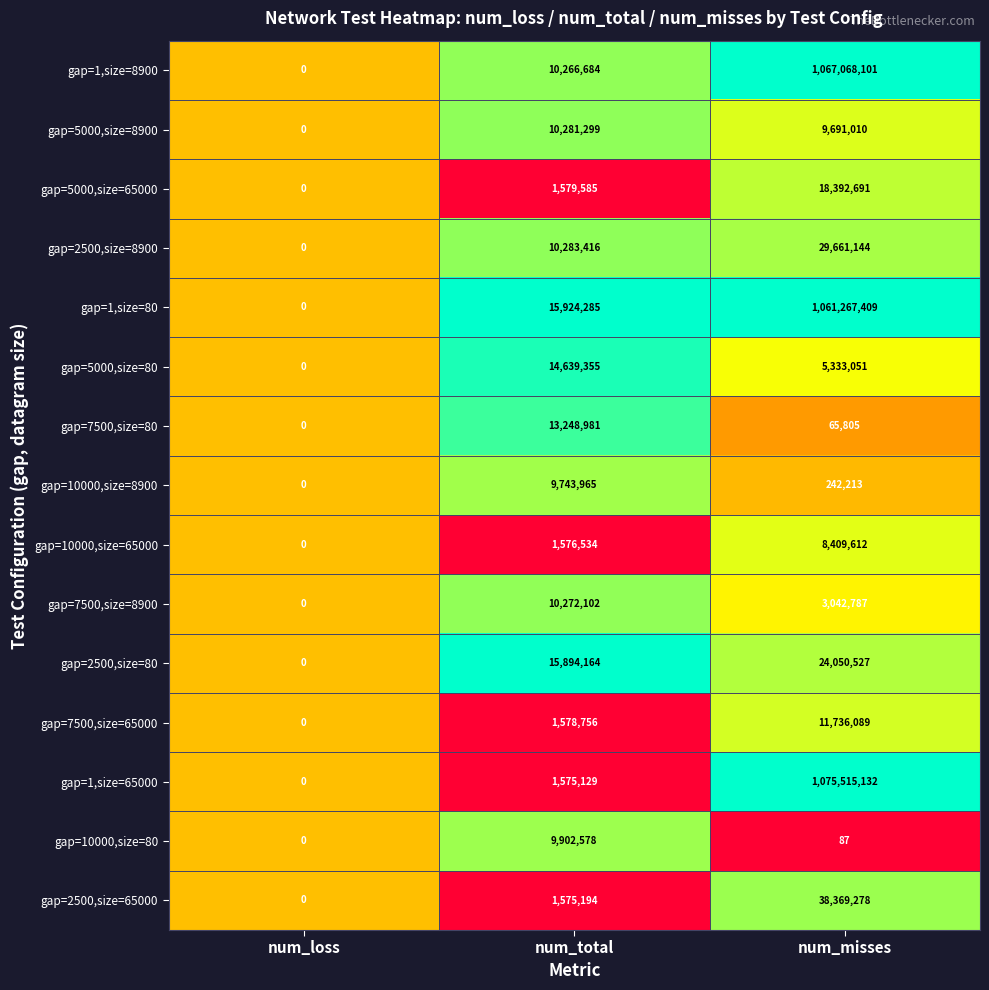

What is the sum of the gap=10000,size=65000 values at num_total and num_misses?

9986146